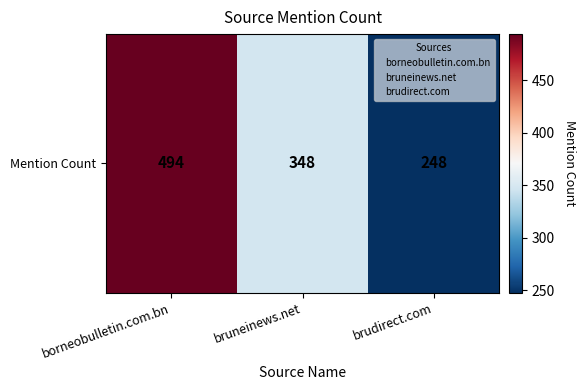

Read the value at bruneinews.net, to the nearest 5.

350